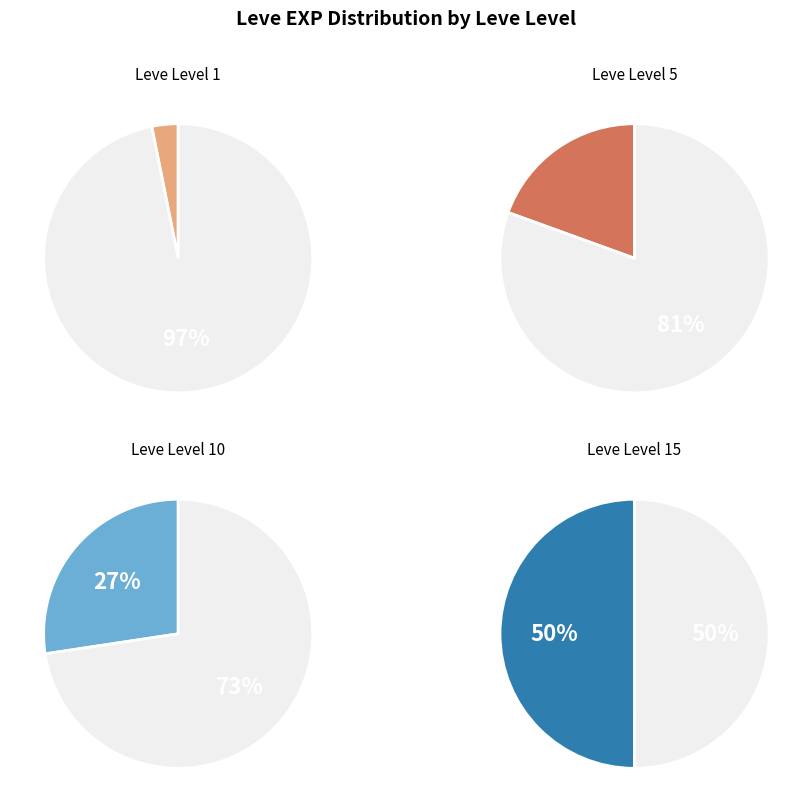

Is the sum of 5 and 10 greater than half?

No